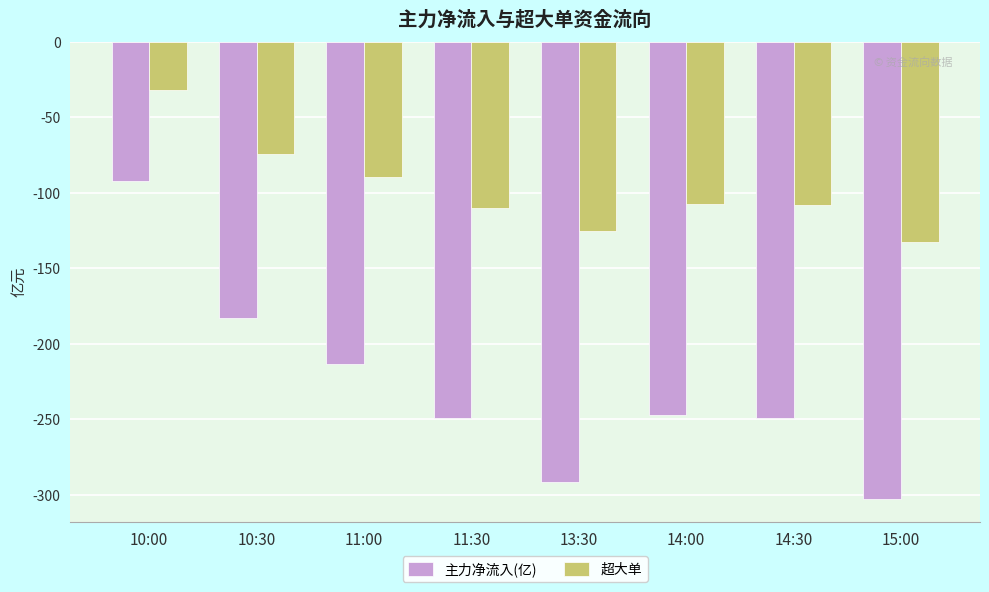

Is the value of 超大单 at 14:00 greater than the value of 主力净流入(亿) at 13:30?

Yes